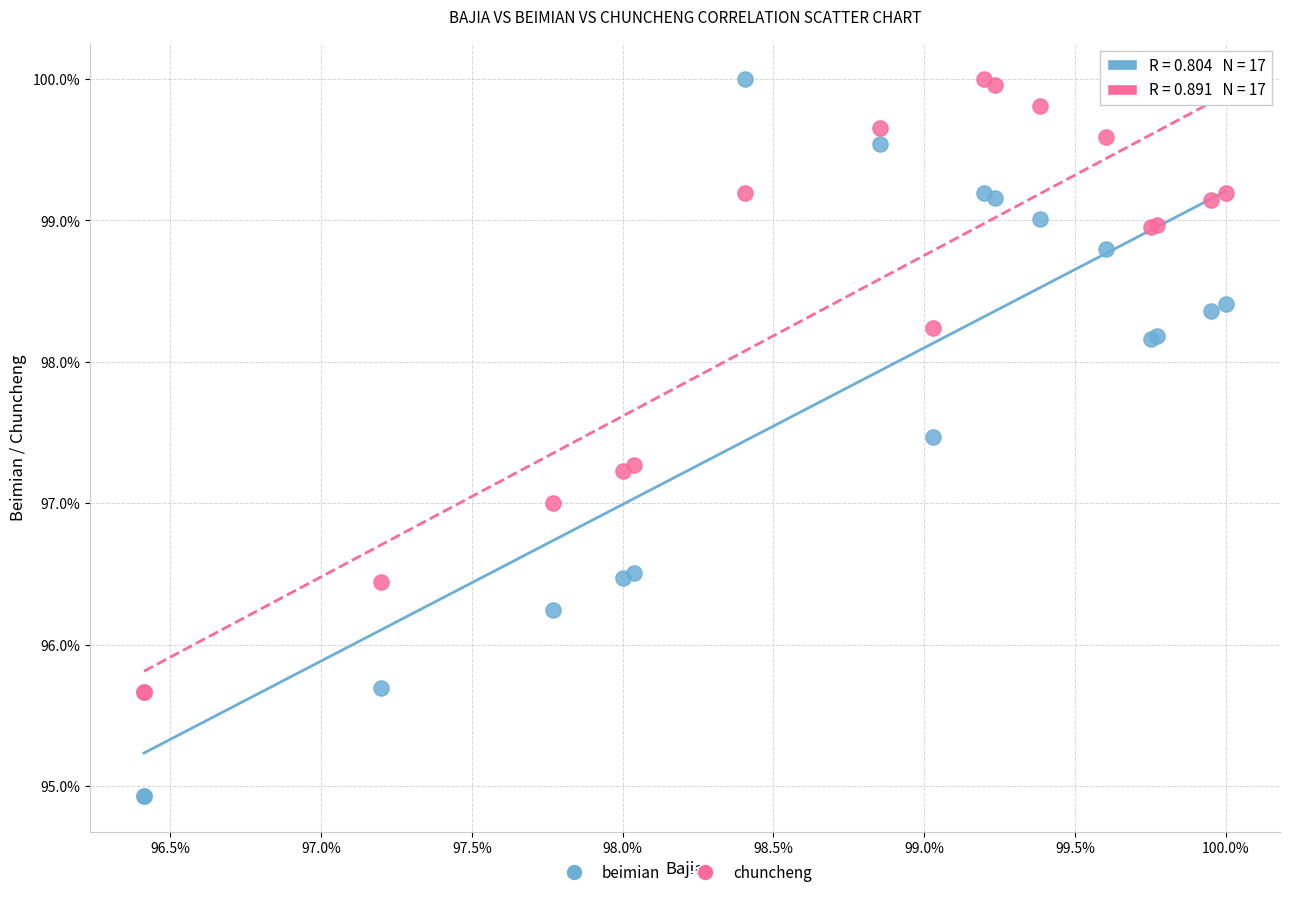

Which series has the largest Y range (max minus min)?

beimian